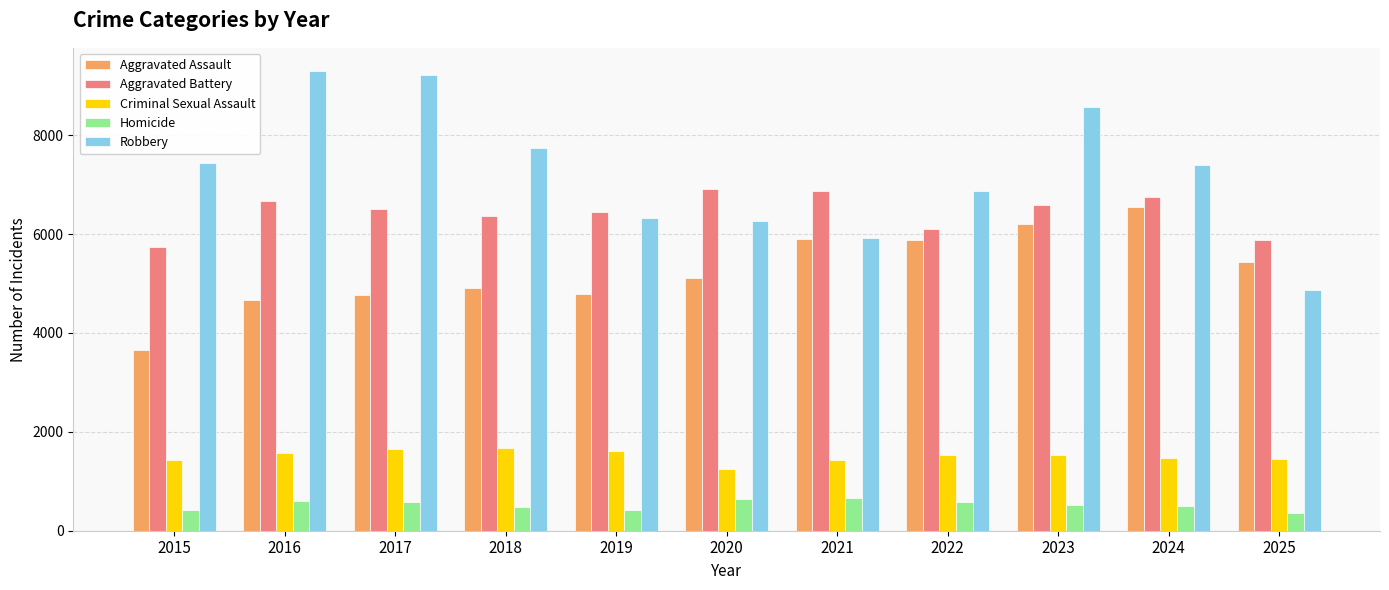

What is the greatest value displayed?

9302